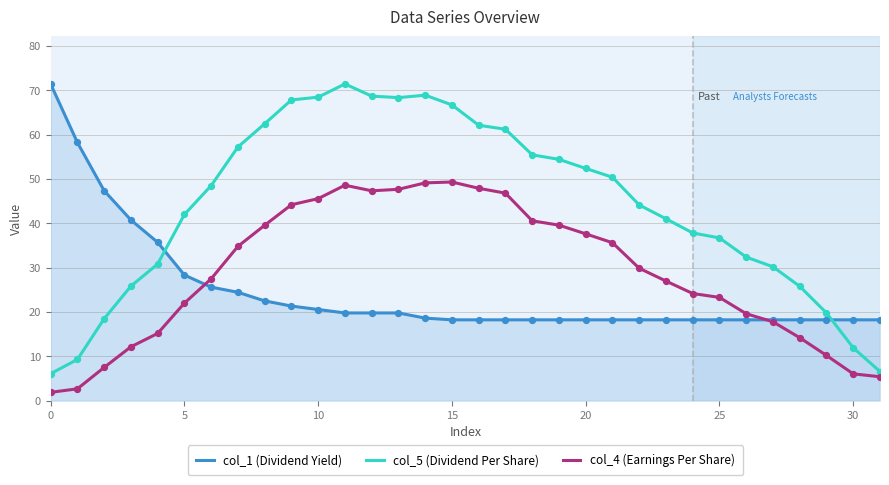

Which series has the largest total across all categories?

col_5 (Dividend Per Share)